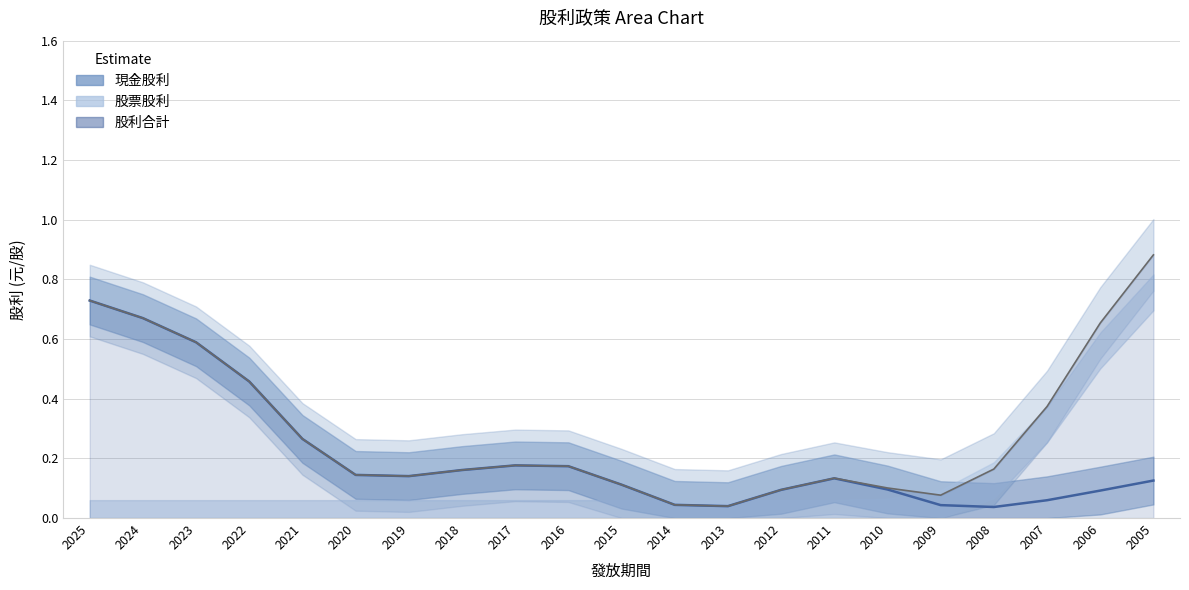

Which series has the widest spread of values?

股利合計